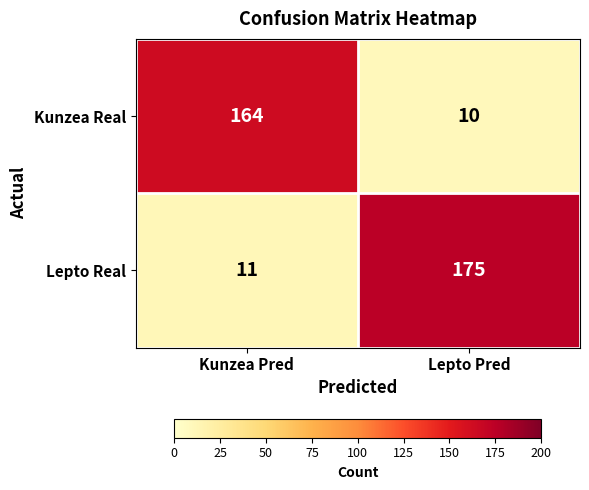

What is the sum of the Kunzea Real values at Kunzea Pred and Lepto Pred?

174